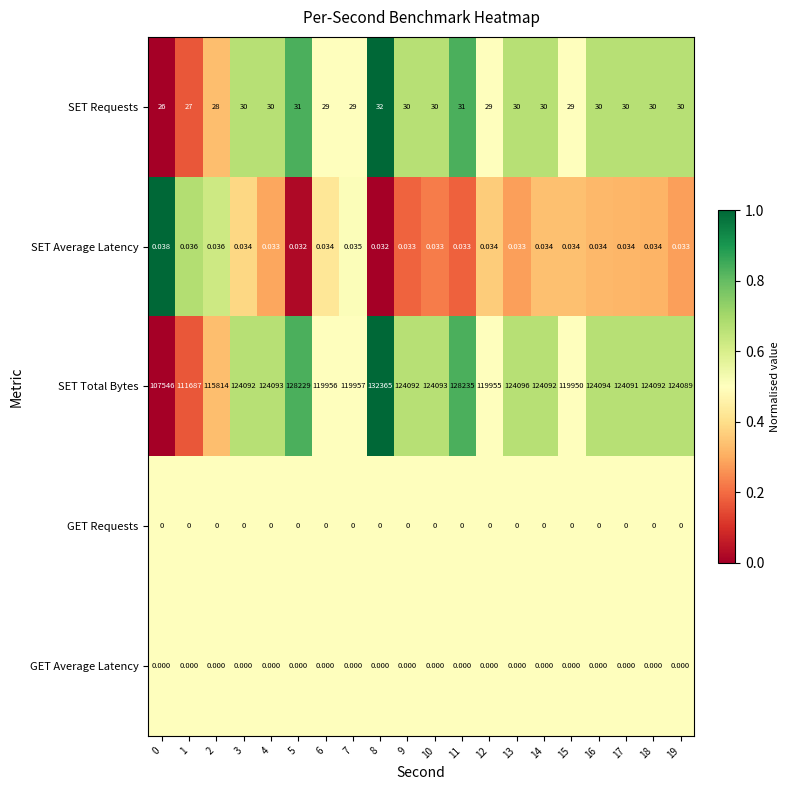

Which series has the largest total across all categories?

SET Total Bytes